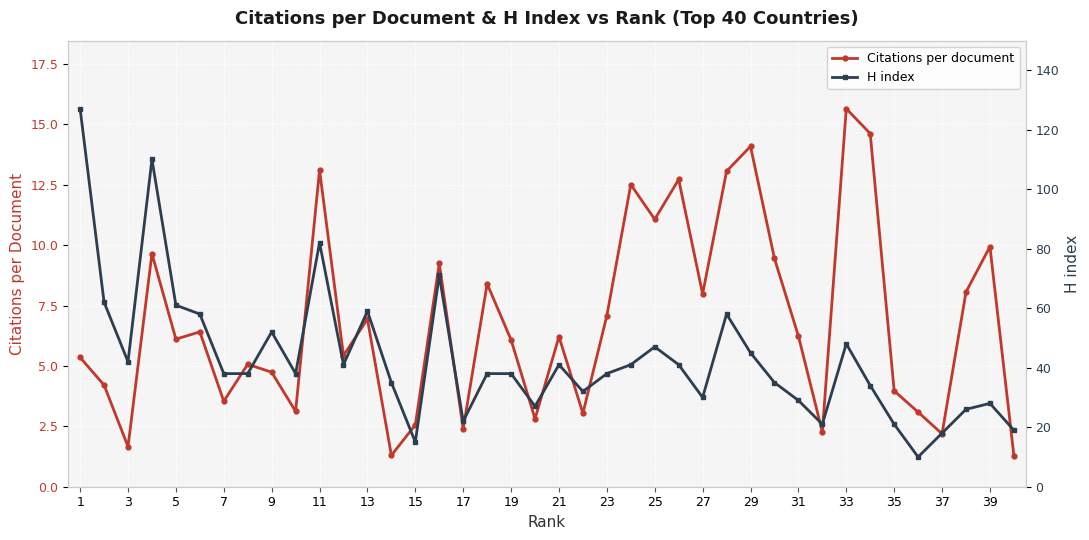

Is this an area chart (filled region under the line)?

No